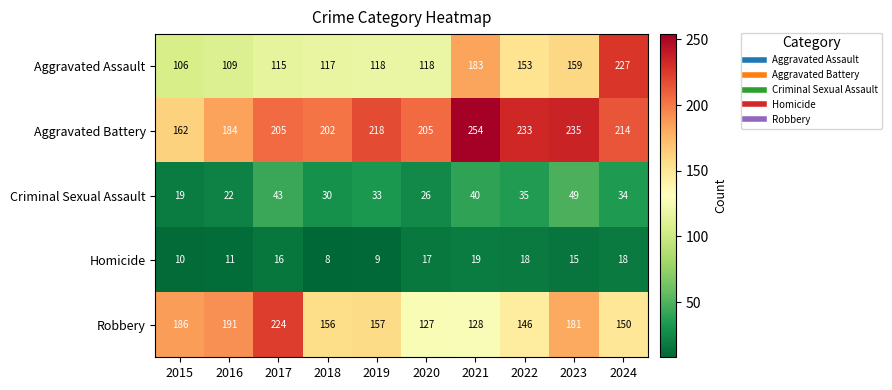

Which series changed the most between 2016 and 2022?

Aggravated Battery